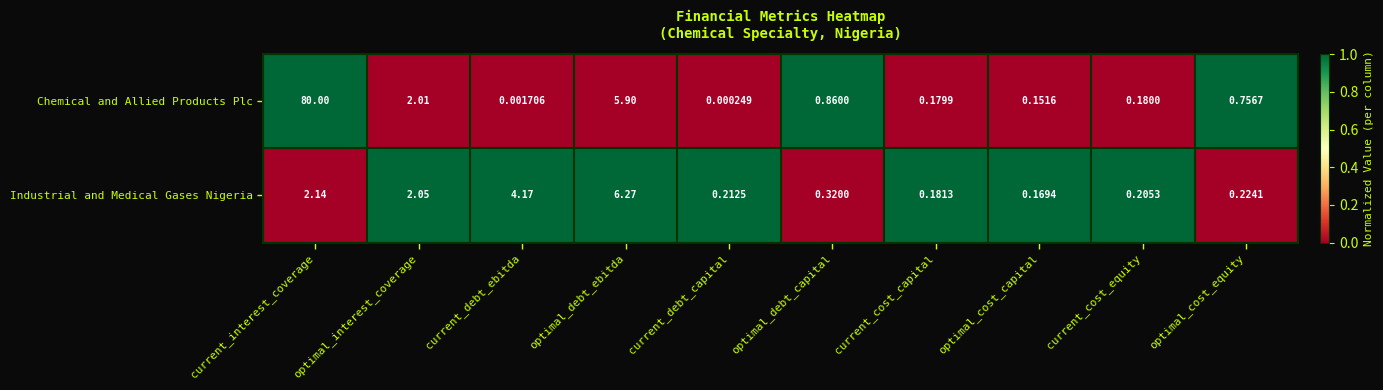

Which series has the largest range (max minus min)?

Chemical and Allied Products Plc